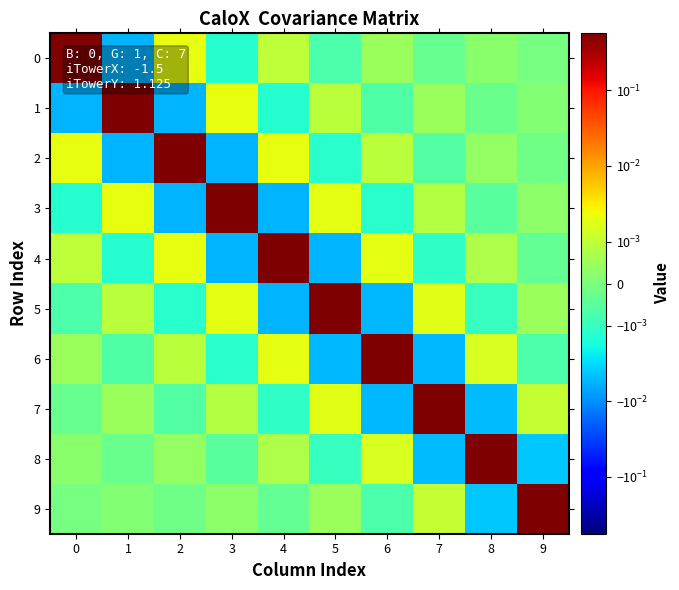

At how many categories does at least one series exceed 0?

10